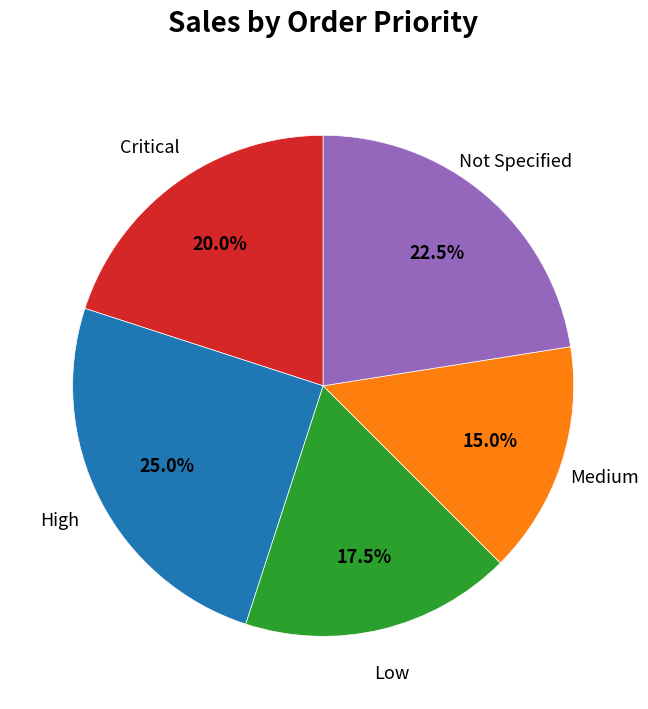

How much of the chart is everything except Low?

82.5%